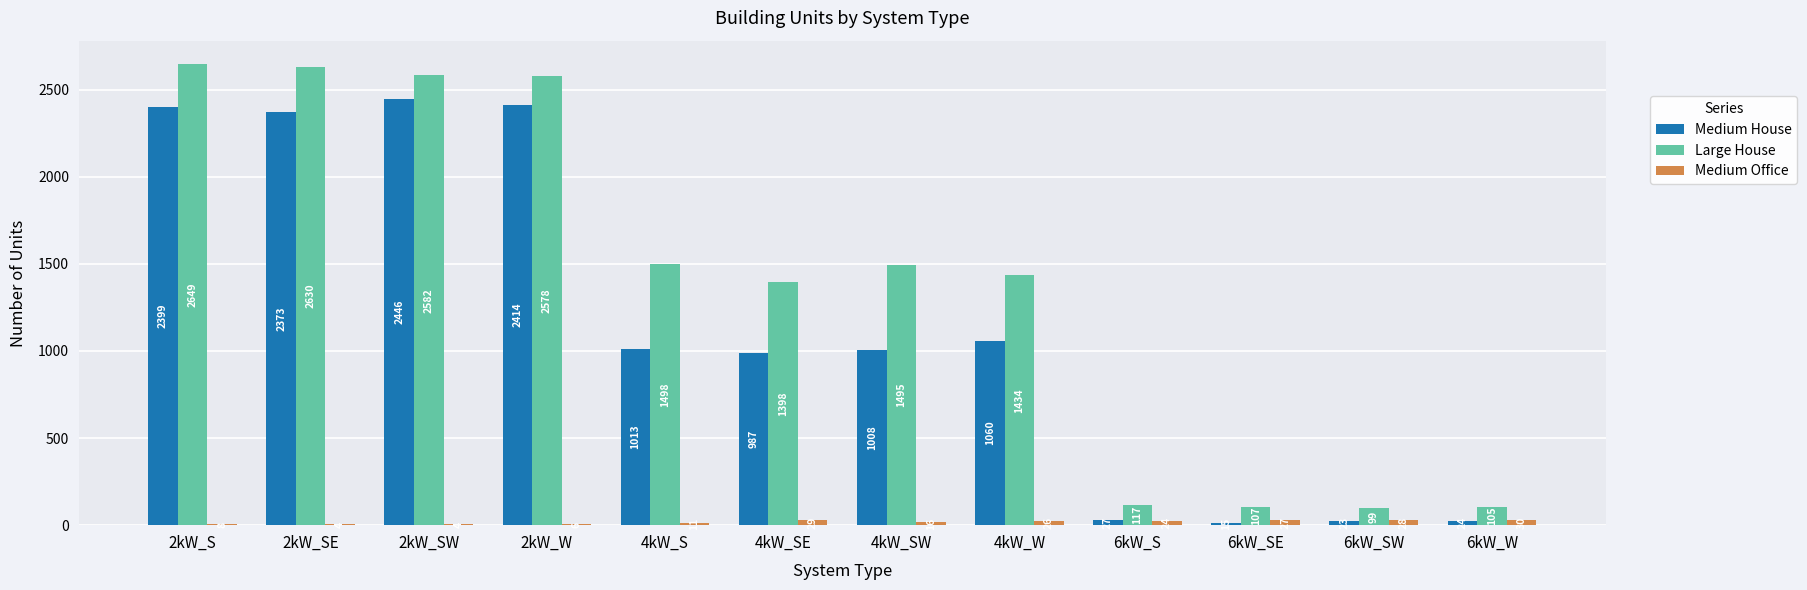

The value of Medium Office at 6kW_S is 24. True or false?

True